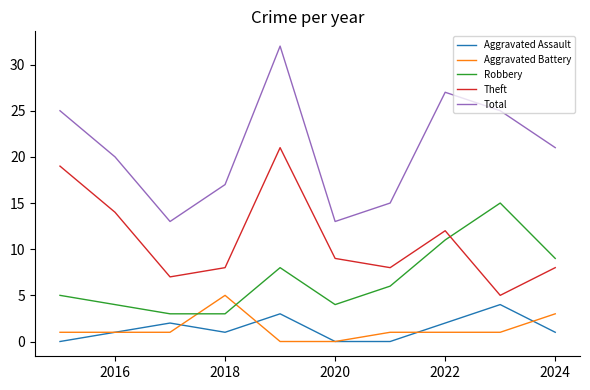

Does the chart display data point markers on the line(s)?

No